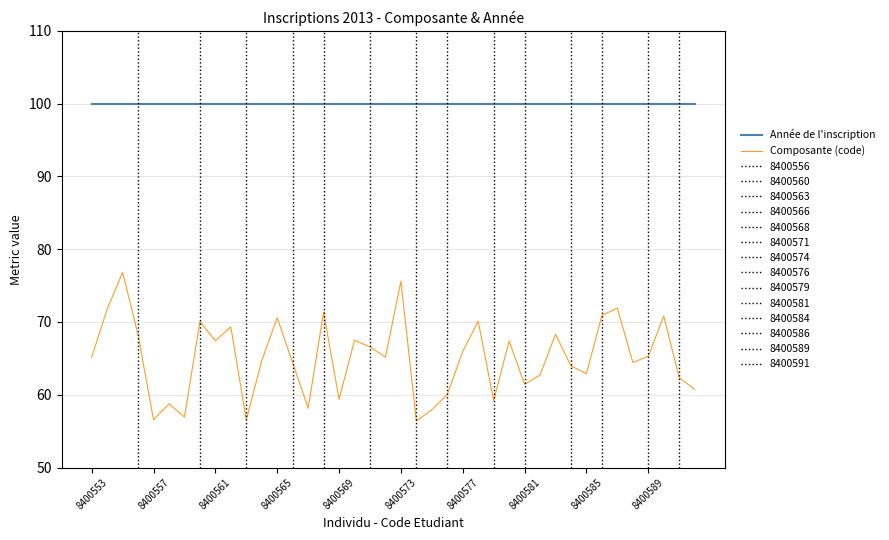

True or false: Composante (code) and Année de l'inscription intersect in this chart.

False